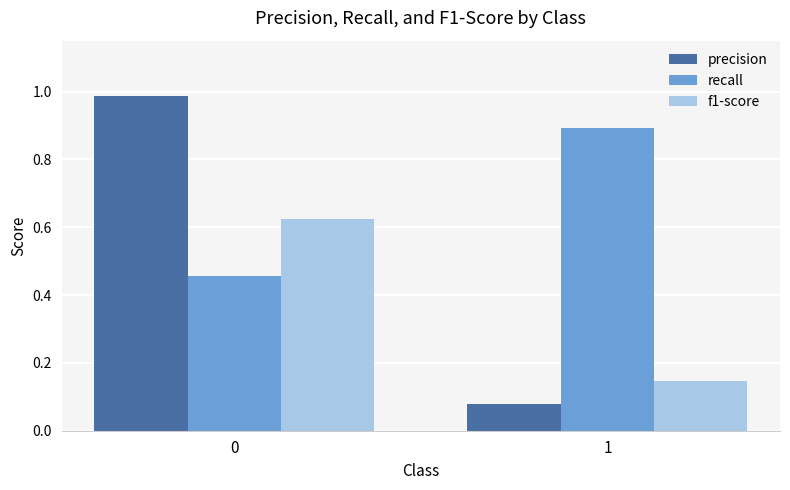

What are all the series names shown in the legend?

precision, recall, f1-score